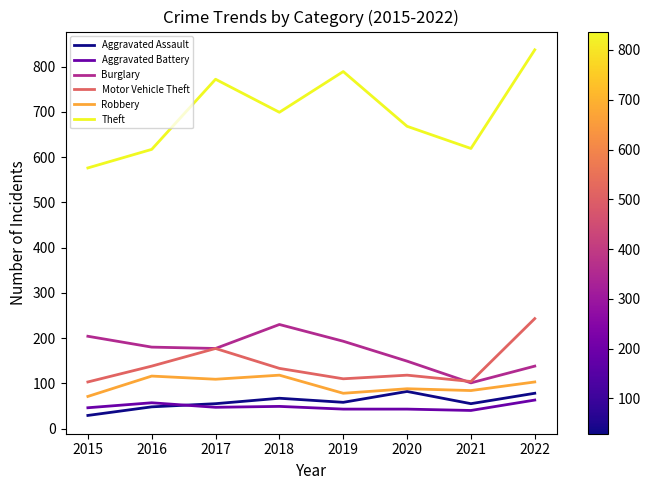

What is the total value across all series at 2015?

1029